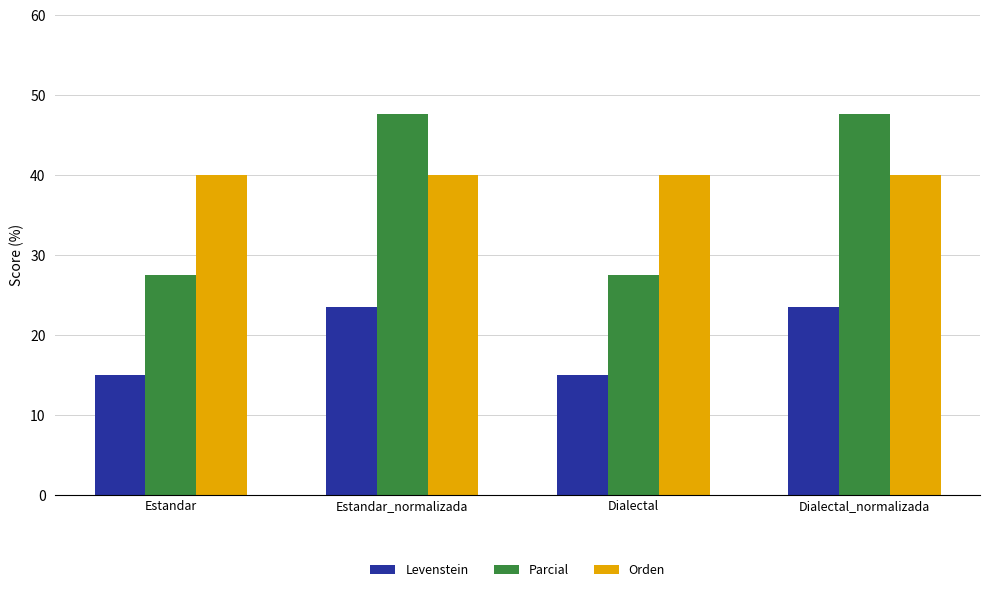

At how many categories does at least one series exceed 16?

4